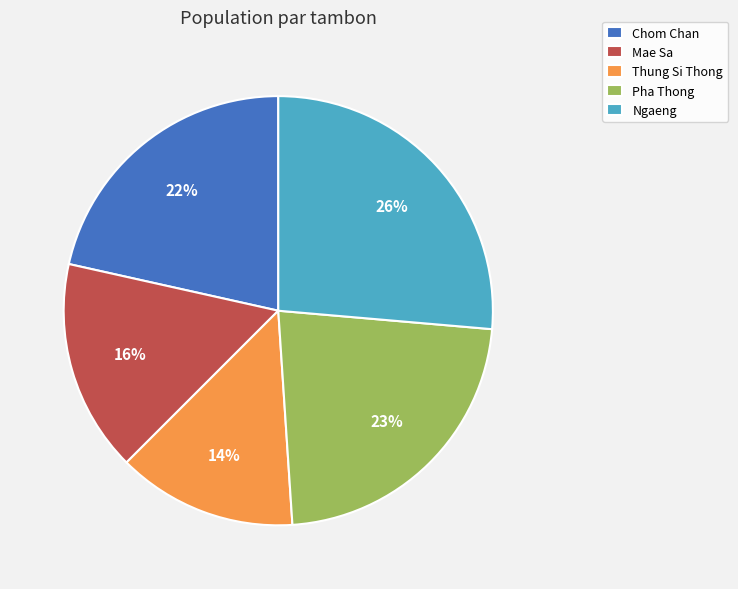

Combined, do Thung Si Thong and Chom Chan account for over 50%?

No